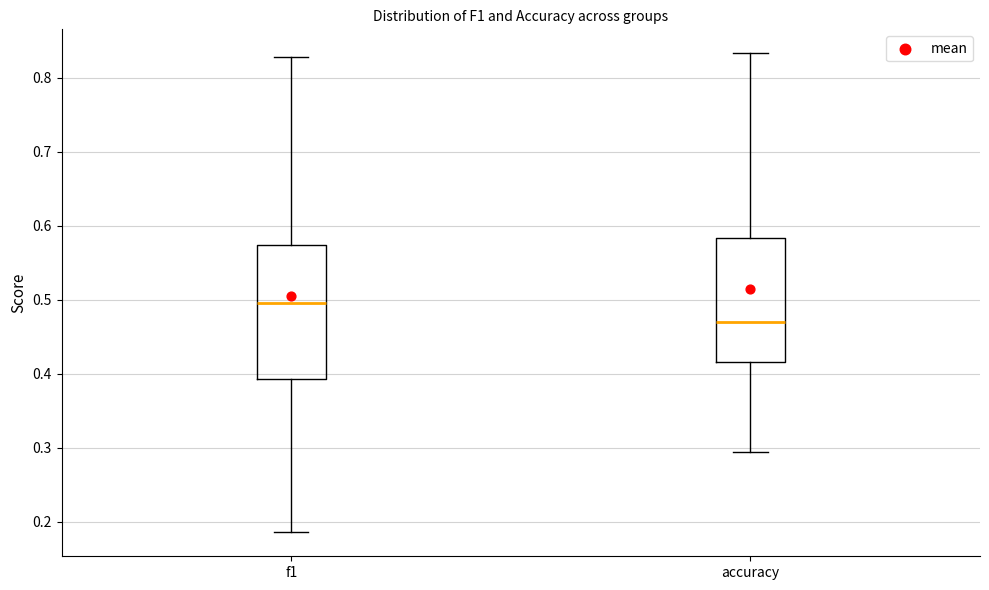

Where does the upper whisker of the box for f1 end on the y-axis? The values are not printed on the chart, so give them approximately, as read against the axis.

0.83